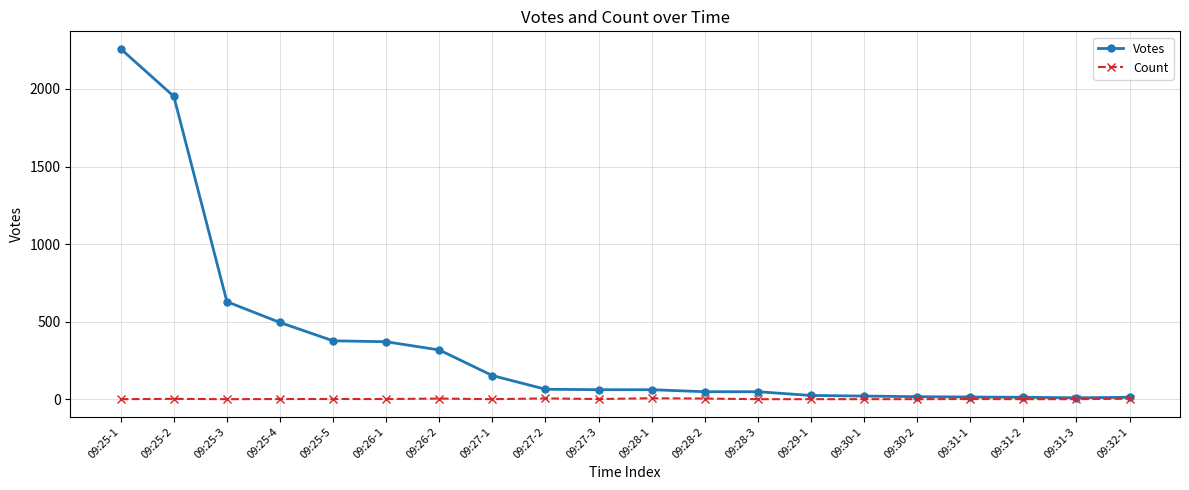

What is the label of the 15th point from the left?

09:30-1